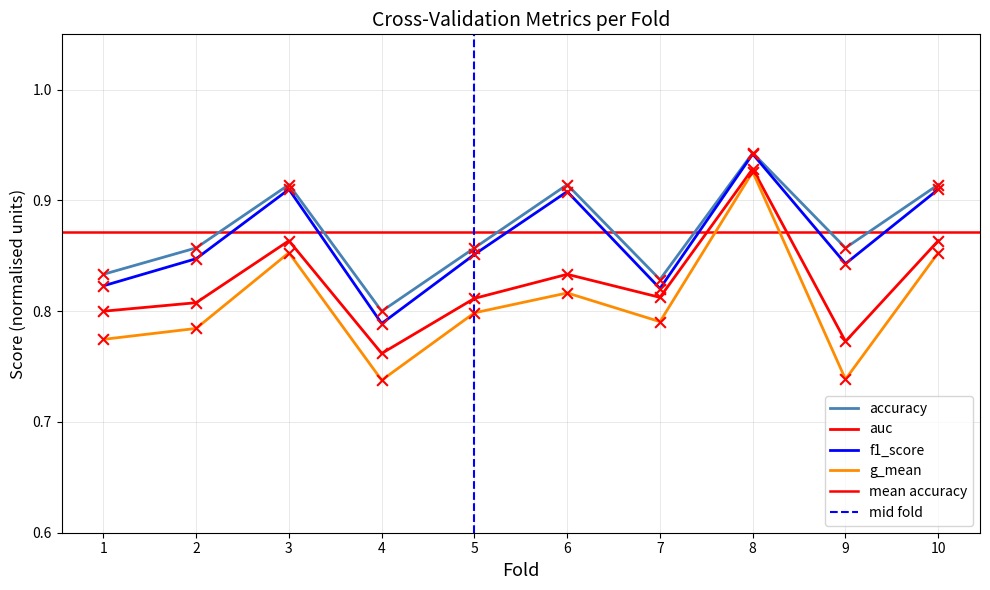

What is the total value across all series at 4?

3.1